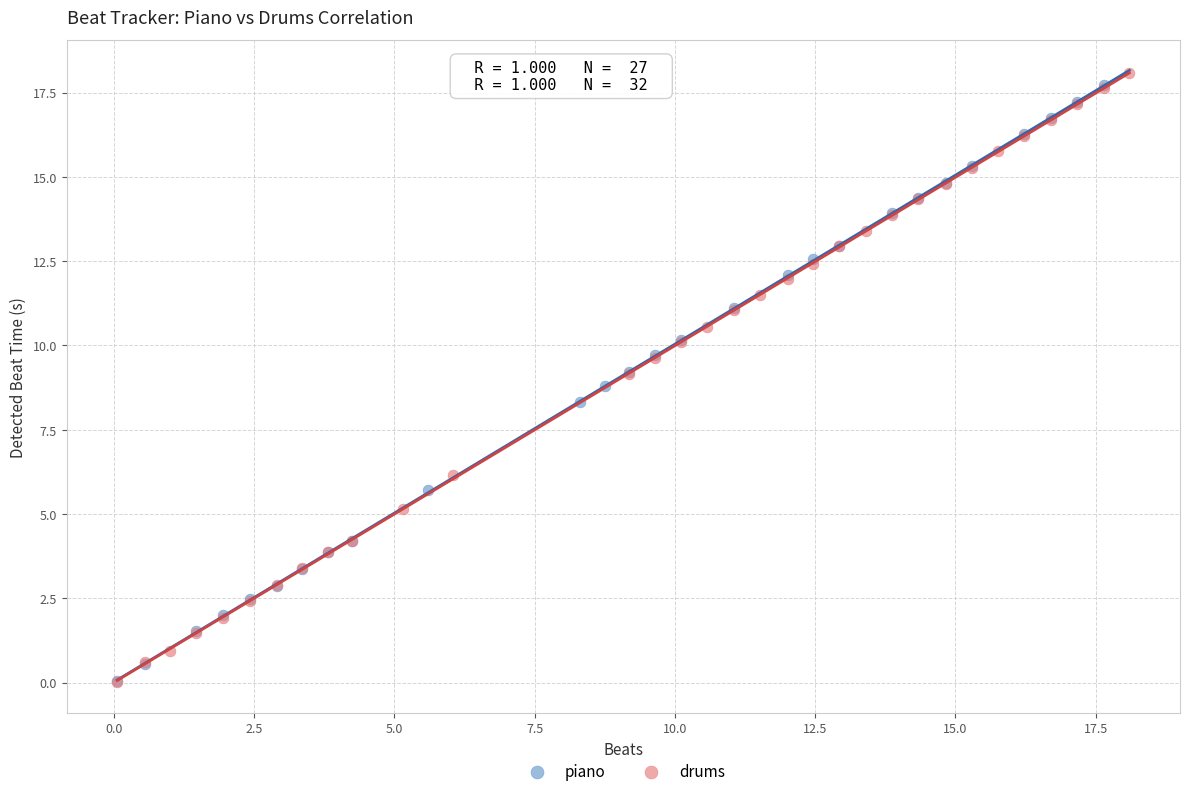

What are all the series names shown in the legend?

piano, drums